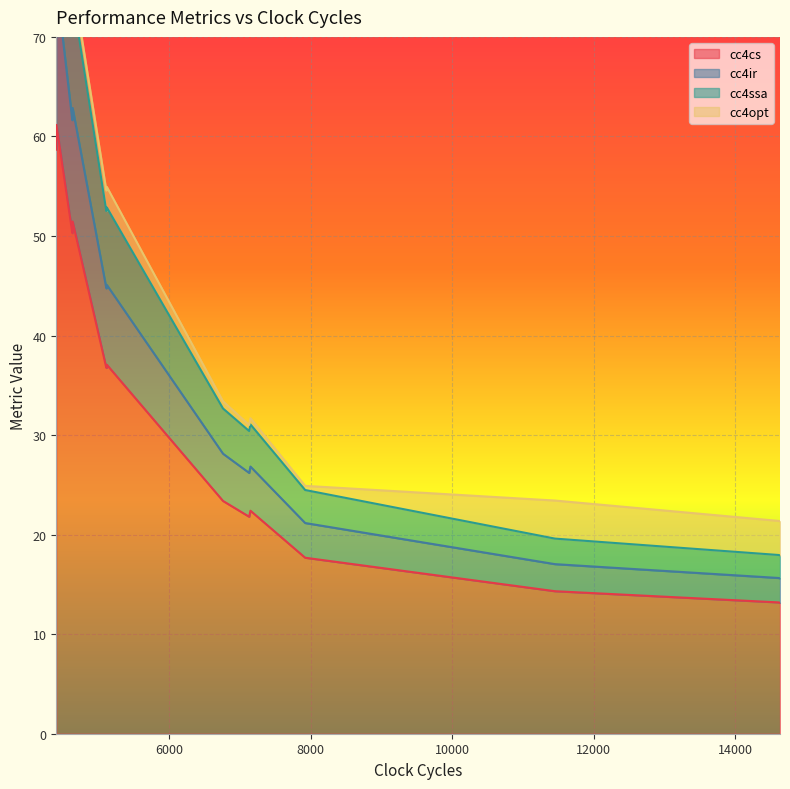

True or false: cc4cs and cc4opt cross at least once.

False